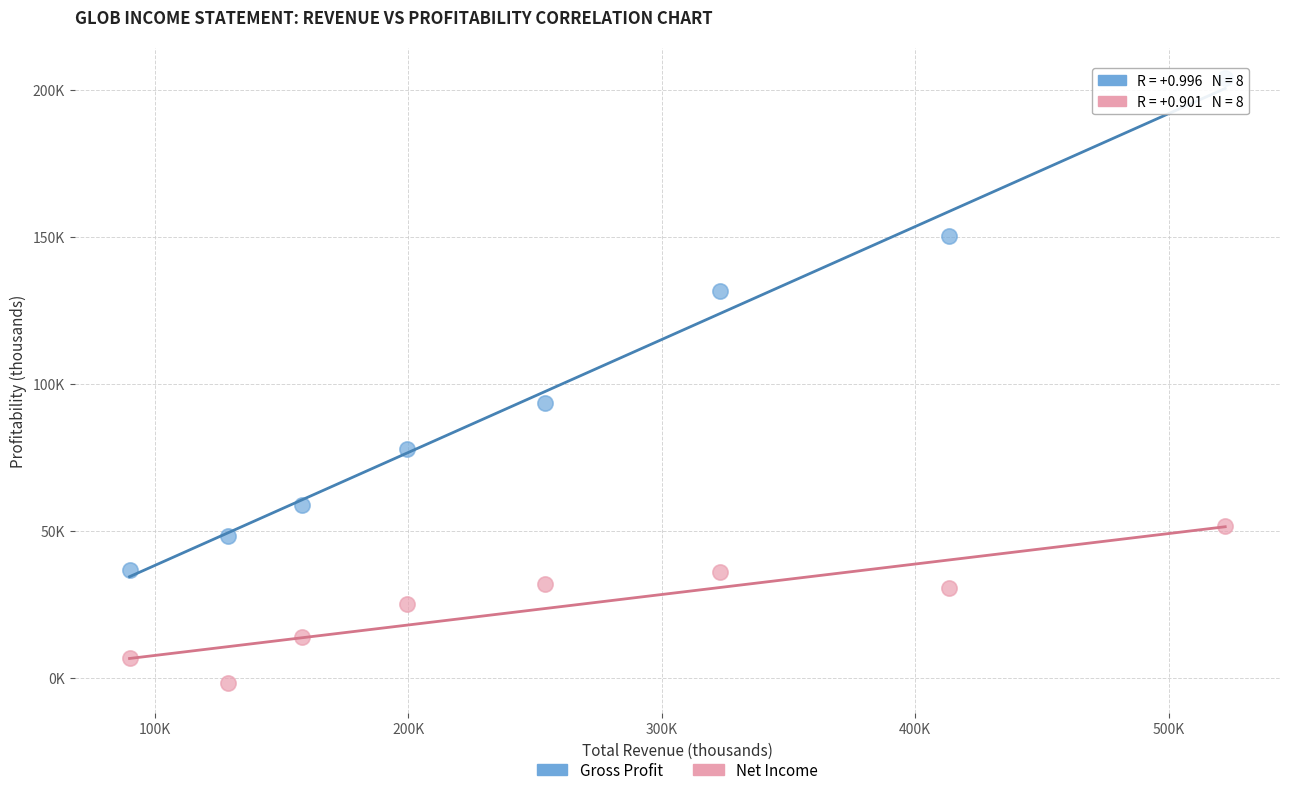

Which series contains the highest Y value?

Gross Profit